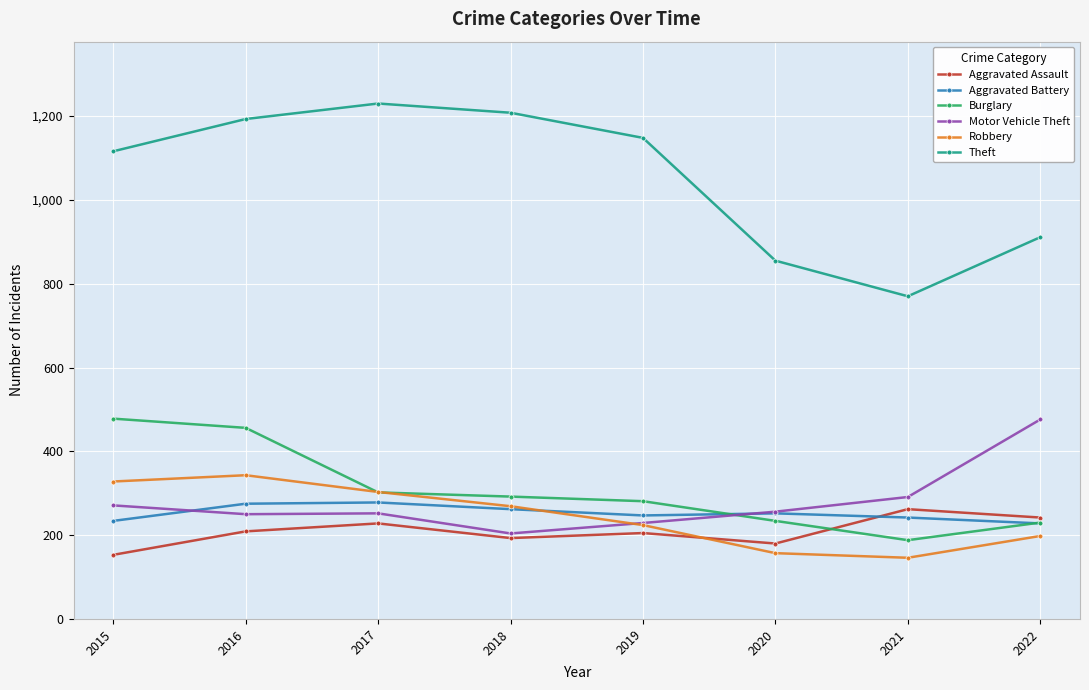

The Burglary series shows 281 at 2019. True or false?

True